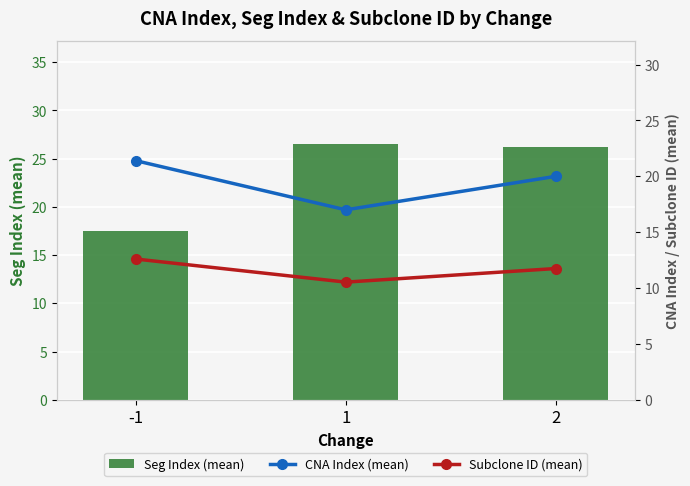

Does the chart contain stacked bars?

No